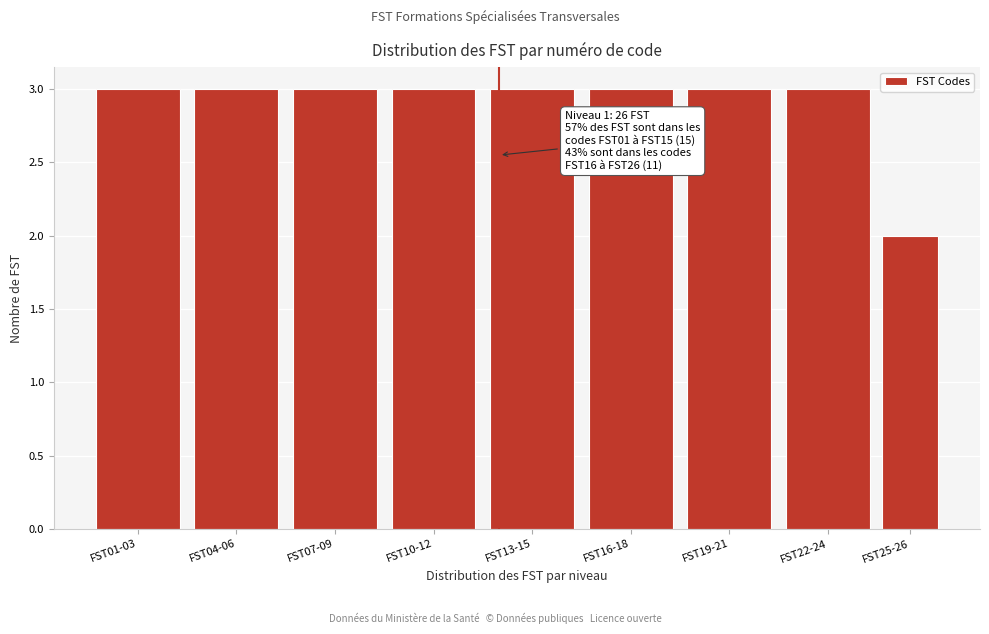

Reading left to right, extract all data points from this chart.

FST01-03=3	FST04-06=3	FST07-09=3	FST10-12=3	FST13-15=3	FST16-18=3	FST19-21=3	FST22-24=3	FST25-26=2